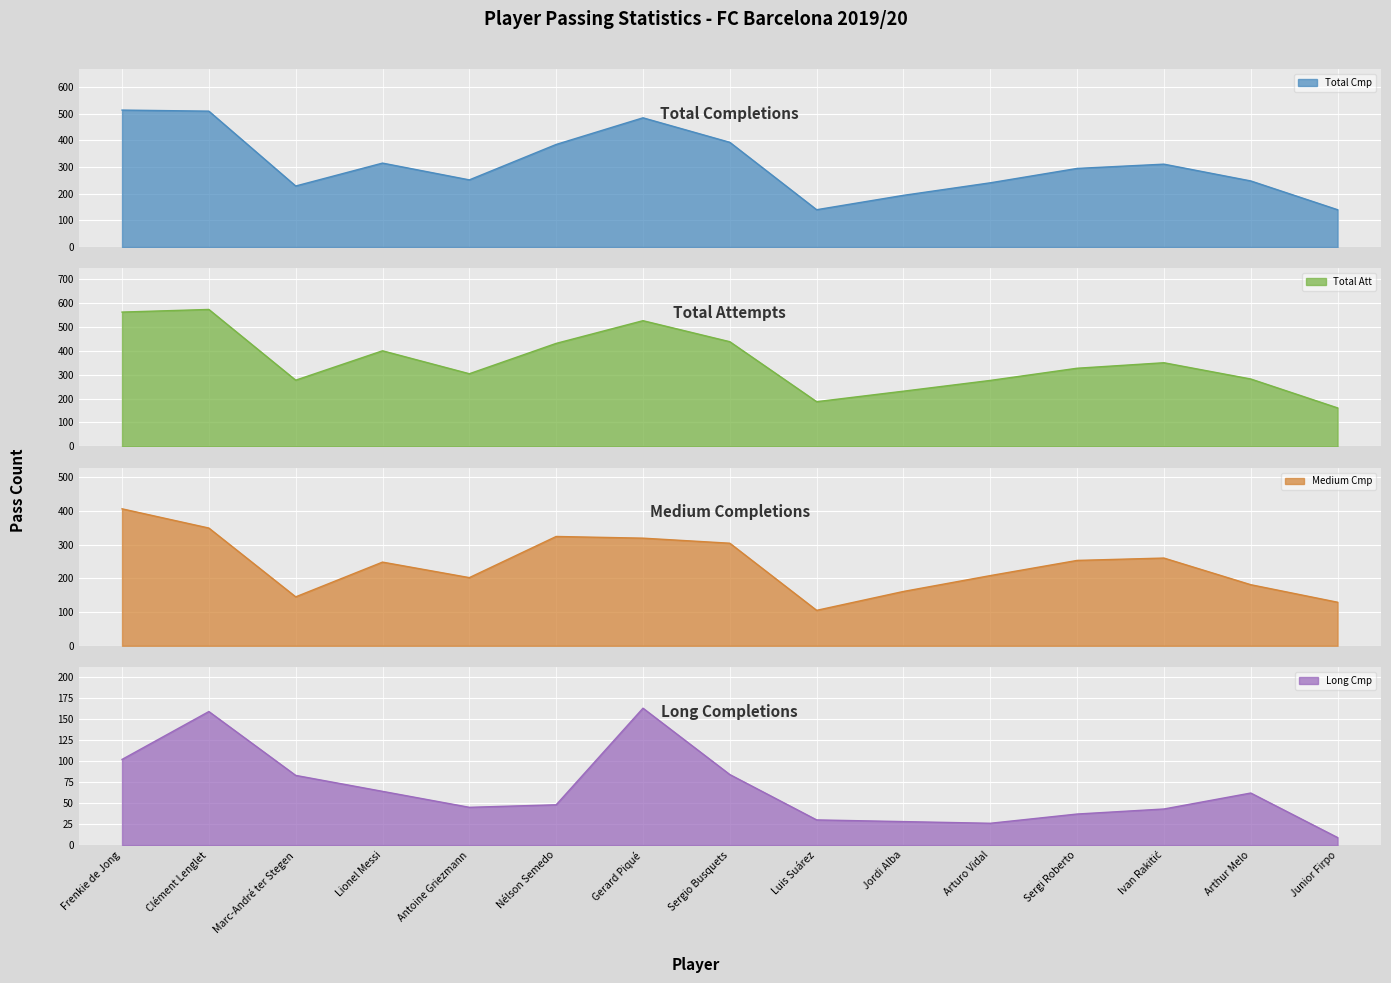

List the series in order of their peak value, lowest first.

Long Cmp, Medium Cmp, Total Cmp, Total Att